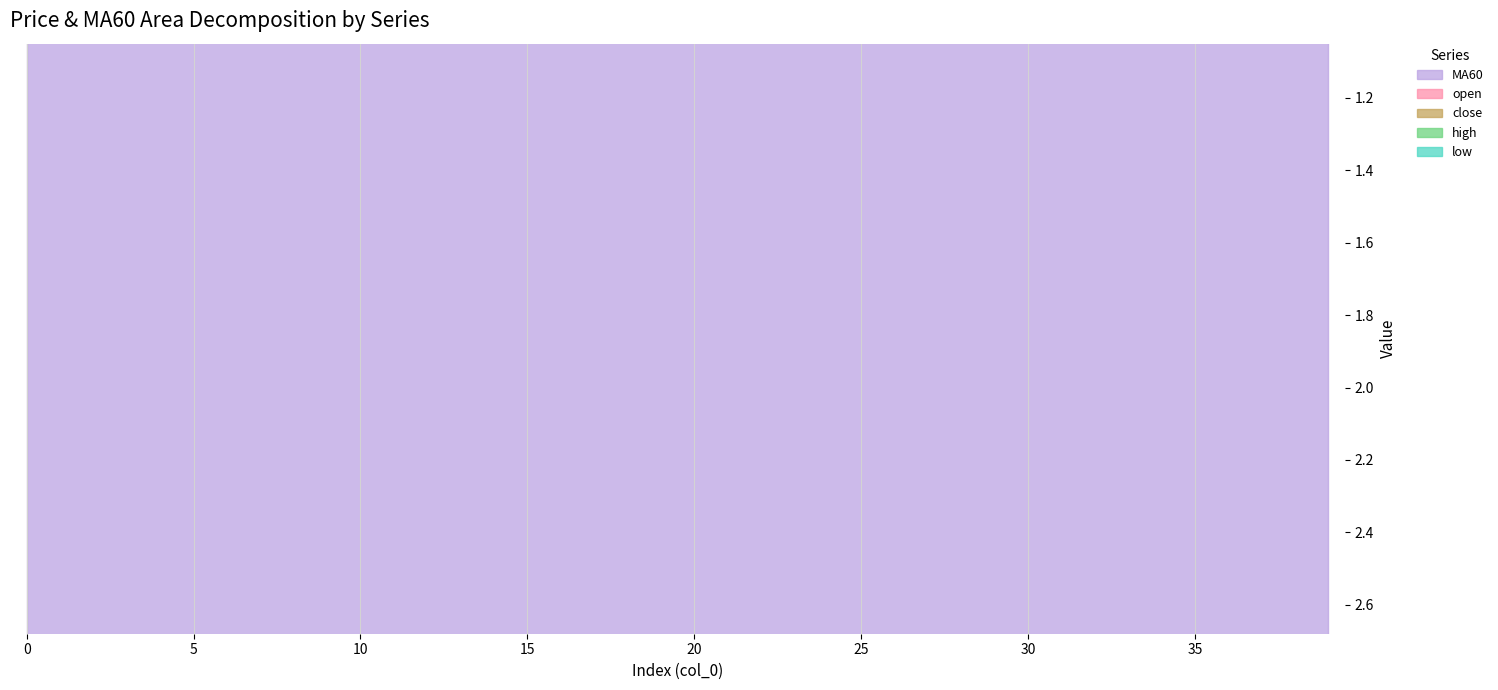

List the series in order of their peak value, highest first.

close, high, open, low, MA60